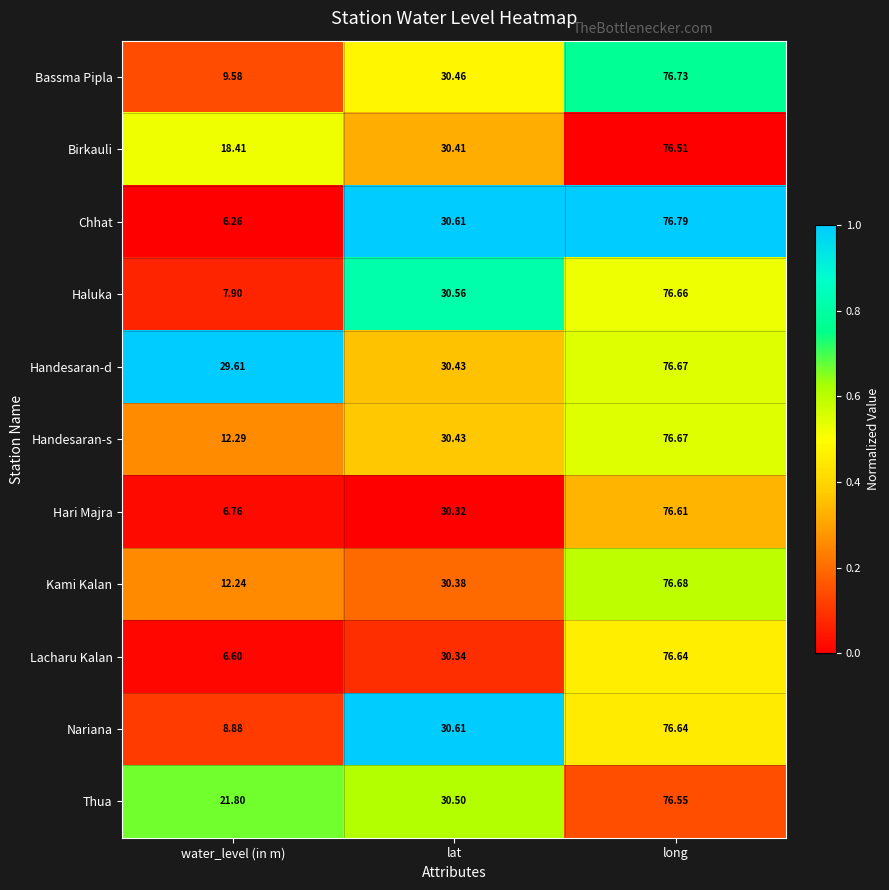

Rank the categories by Haluka value from lowest to highest.

water_level (in m), lat, long